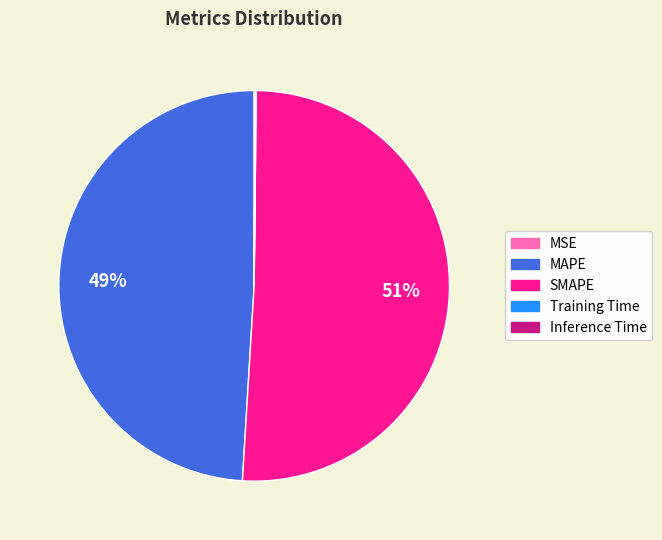

What is the majority slice?

SMAPE